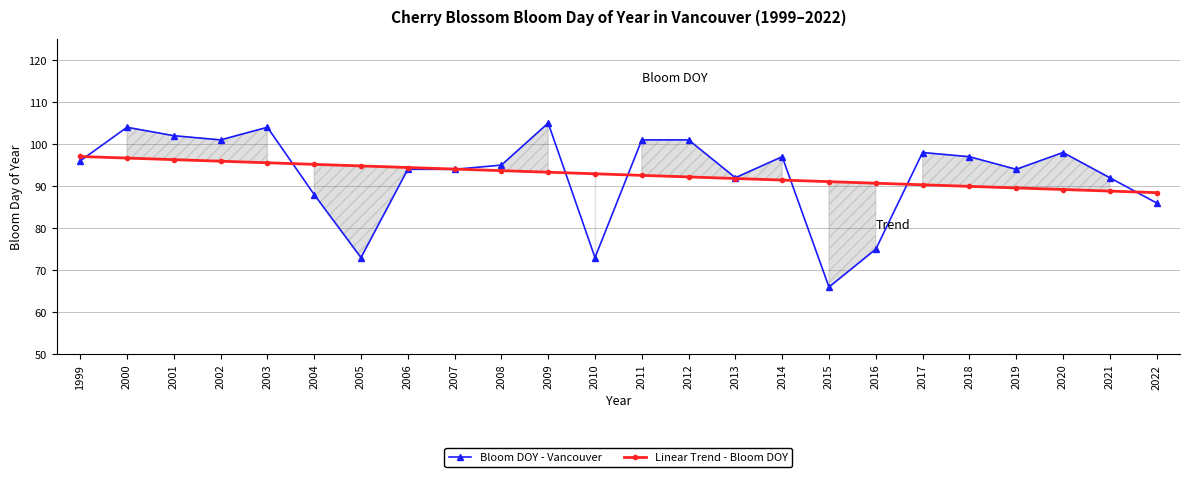

Reading right to left, list all the values displayed in this chart.

Bloom DOY - Vancouver: 86.0	92.0	98.0	94.0	97.0	98.0	75.0	66.0	97.0	92.0	101.0	101.0	73.0	105.0	95.0	94.0	94.0	73.0	88.0	104.0	101.0	102.0	104.0	96.0
Linear Trend - Bloom DOY: 88.4	88.8	89.2	89.6	89.9	90.3	90.7	91.1	91.4	91.8	92.2	92.6	92.9	93.3	93.7	94.1	94.4	94.8	95.2	95.6	95.9	96.3	96.7	97.0